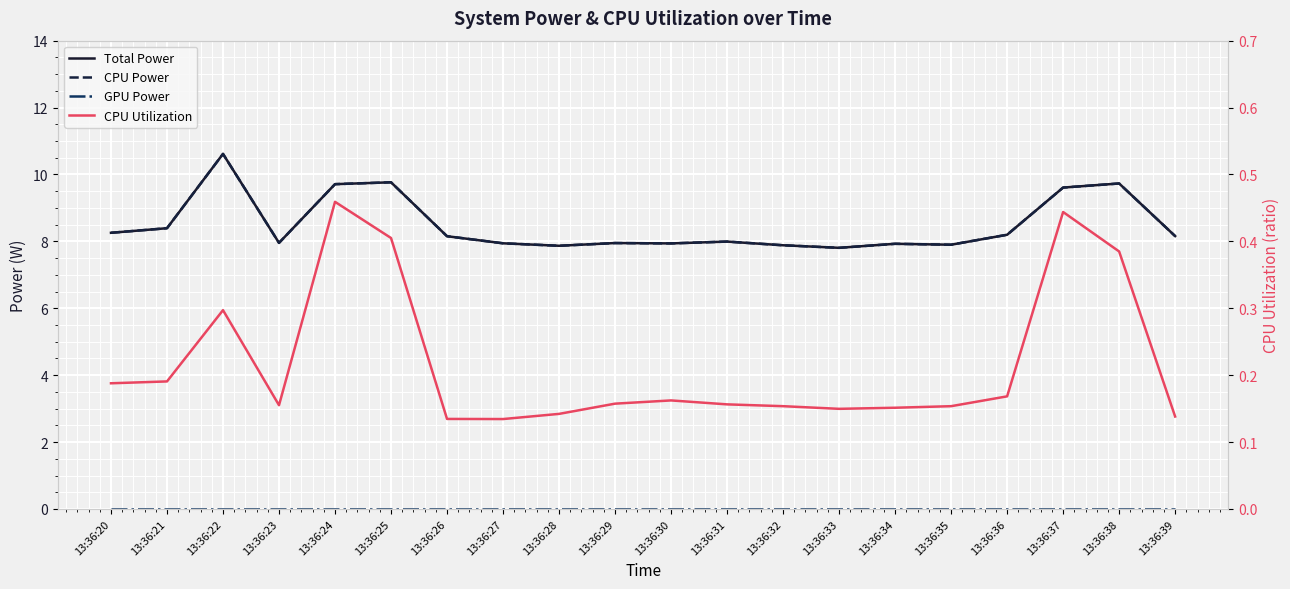

Does the chart display data point markers on the line(s)?

No